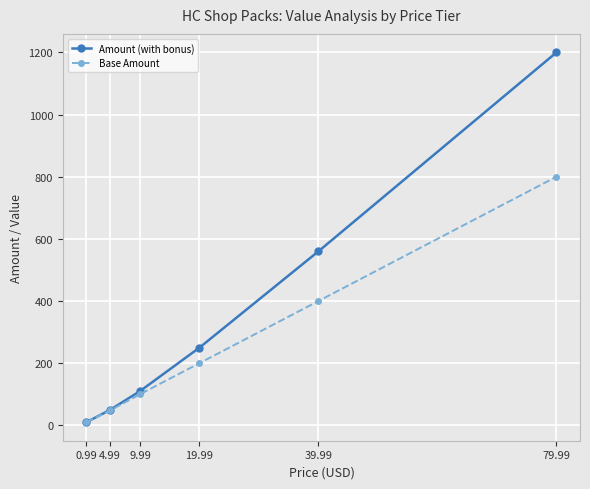

Reading right to left, list all the values displayed in this chart.

Amount (with bonus): 79.99=1200	39.99=560	19.99=250	9.99=110	4.99=50	0.99=10
Base Amount: 79.99=800	39.99=400	19.99=200	9.99=100	4.99=48	0.99=10